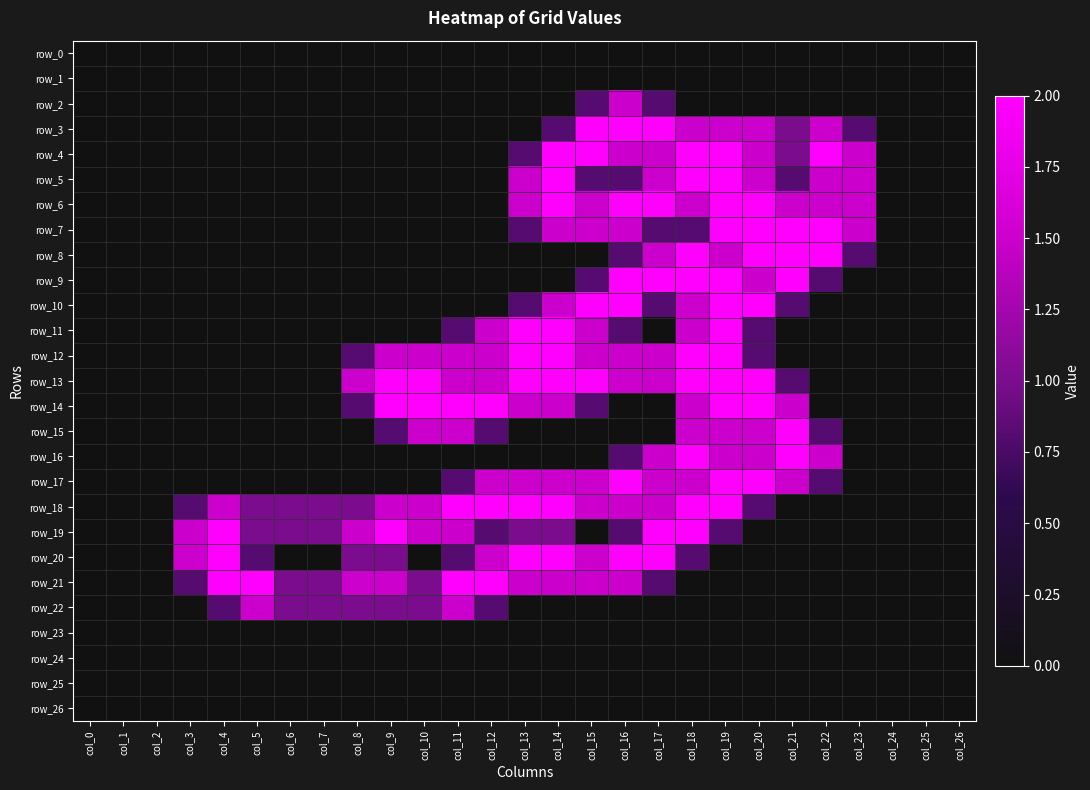

Count the number of categories in the chart.

27